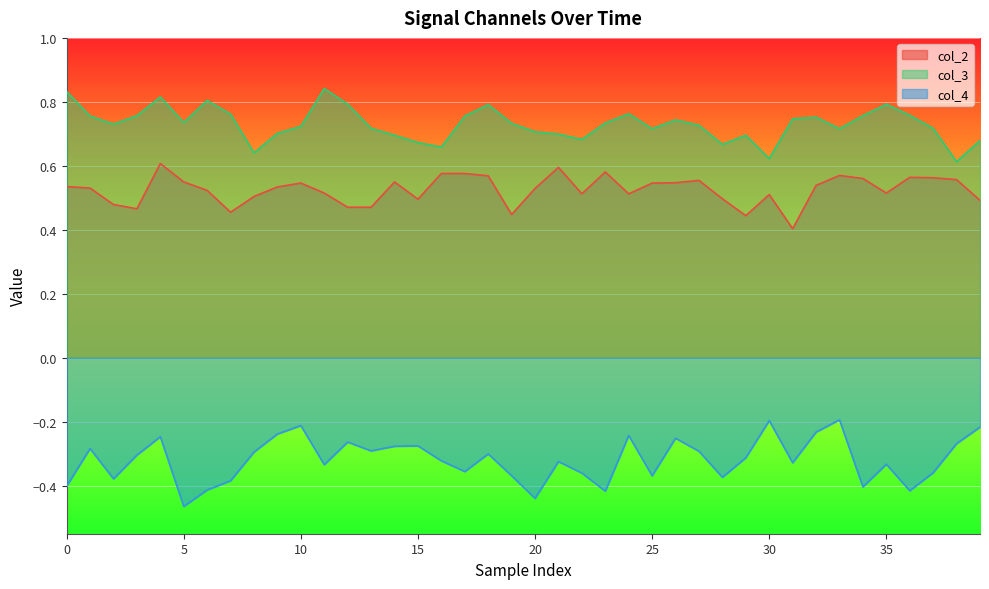

True or false: col_2 and col_4 cross at least once.

False